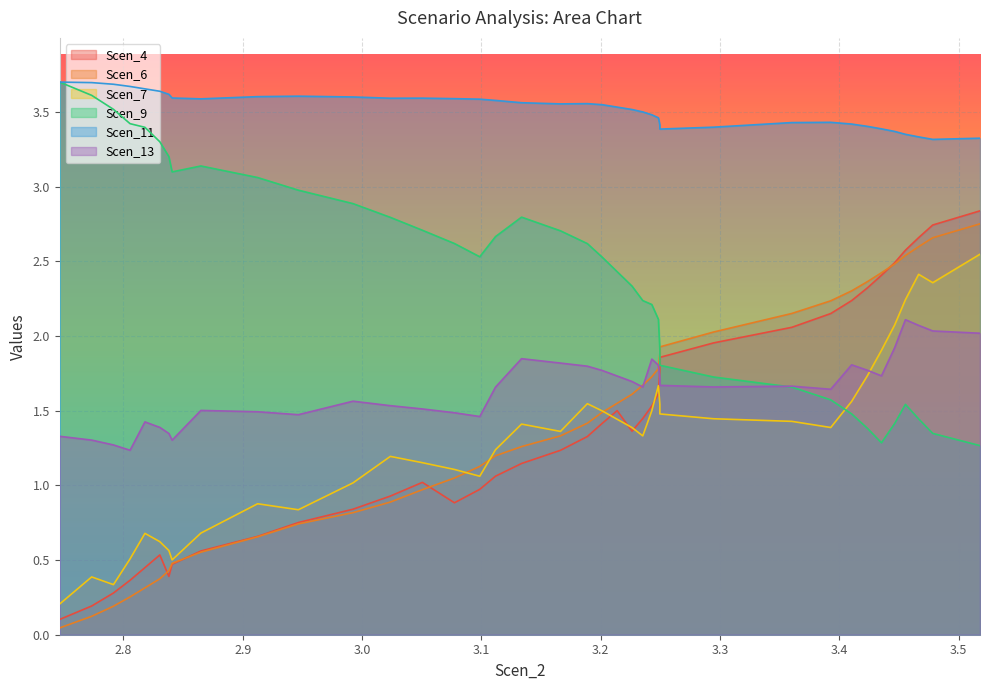

List the series in order of their peak value, lowest first.

Scen_13, Scen_7, Scen_6, Scen_4, Scen_9, Scen_11